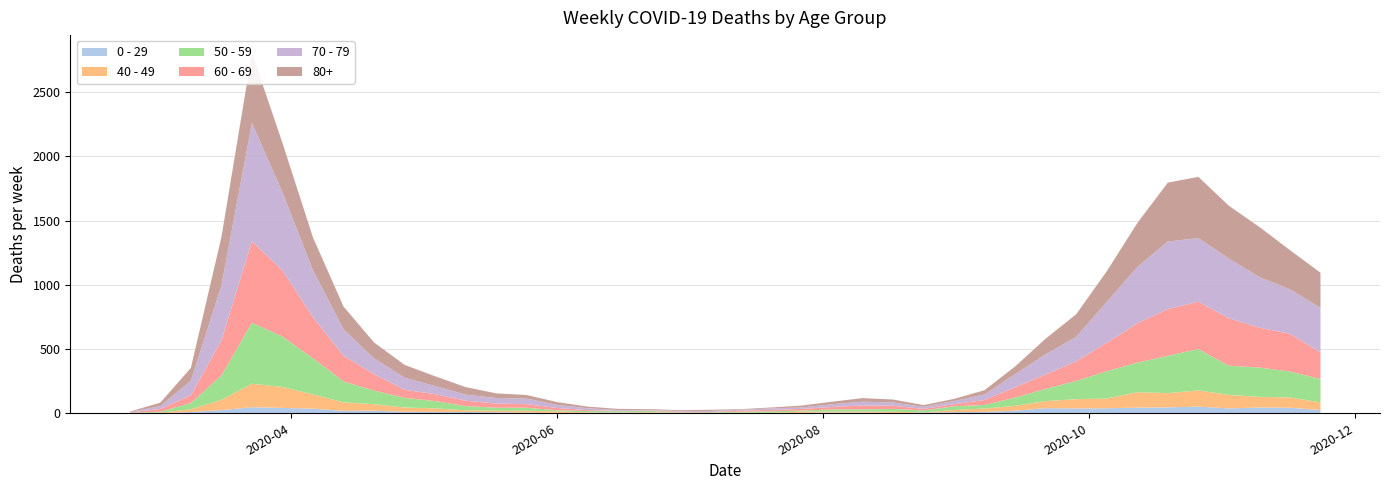

Reading left to right, what are all the values shown in this chart?

0 - 29: 1	0	10	25	47	42	36	19	20	12	11	10	8	6	2	4	6	5	2	1	2	1	3	6	6	2	5	9	11	20	40	38	39	44	46	52	38	45	43	25
40 - 49: 0	5	21	79	183	163	111	66	51	33	27	13	12	14	12	3	2	5	1	1	4	2	10	8	8	10	2	17	26	38	55	72	76	120	111	126	105	83	80	60
50 - 59: 3	7	48	190	475	392	281	163	106	75	57	33	23	23	9	10	8	9	3	5	6	12	8	16	16	22	15	28	28	64	95	142	212	230	290	322	227	228	202	182
60 - 69: 2	22	61	272	634	514	320	199	128	63	54	42	33	28	18	8	3	3	6	3	8	12	13	19	31	25	12	17	39	80	112	152	221	305	364	368	370	310	294	206
70 - 79: 4	22	113	427	920	608	365	206	123	94	63	47	43	43	24	14	6	5	5	8	7	11	11	21	29	25	16	24	43	102	157	191	318	439	526	495	464	394	346	348
80+: 3	27	100	377	544	385	255	178	123	100	76	59	36	28	22	13	9	6	7	9	5	7	15	20	28	23	14	17	33	61	122	176	239	342	458	477	411	390	305	273